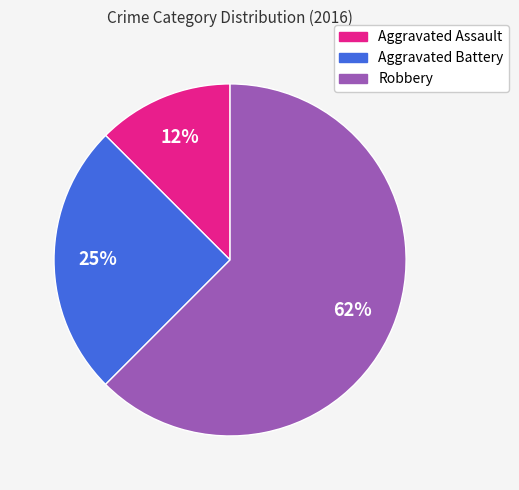

Do Aggravated Battery and Aggravated Assault together represent more than half of the pie?

No